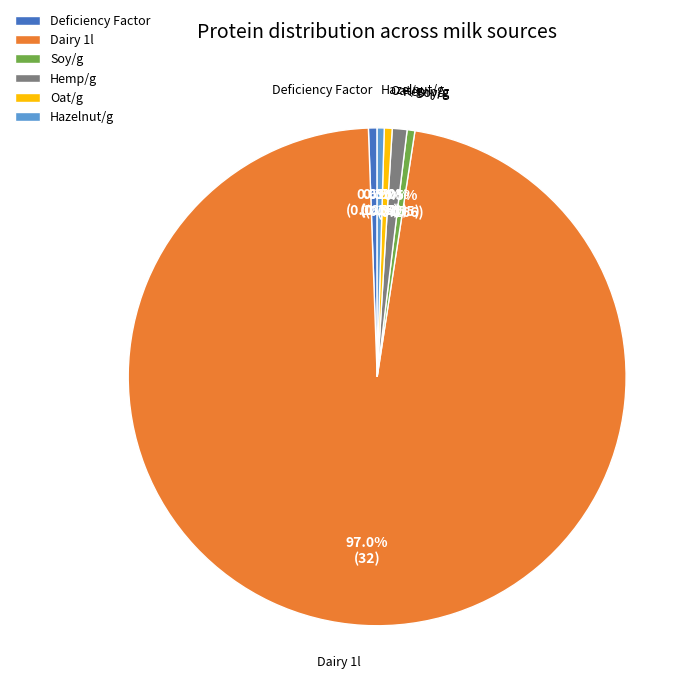

Combined, do Deficiency Factor and Soy/g account for over 50%?

No